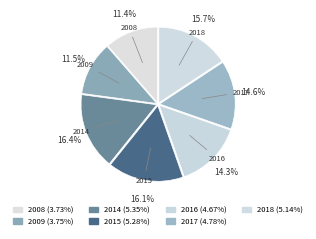

What is the largest slice in the pie chart?

2014